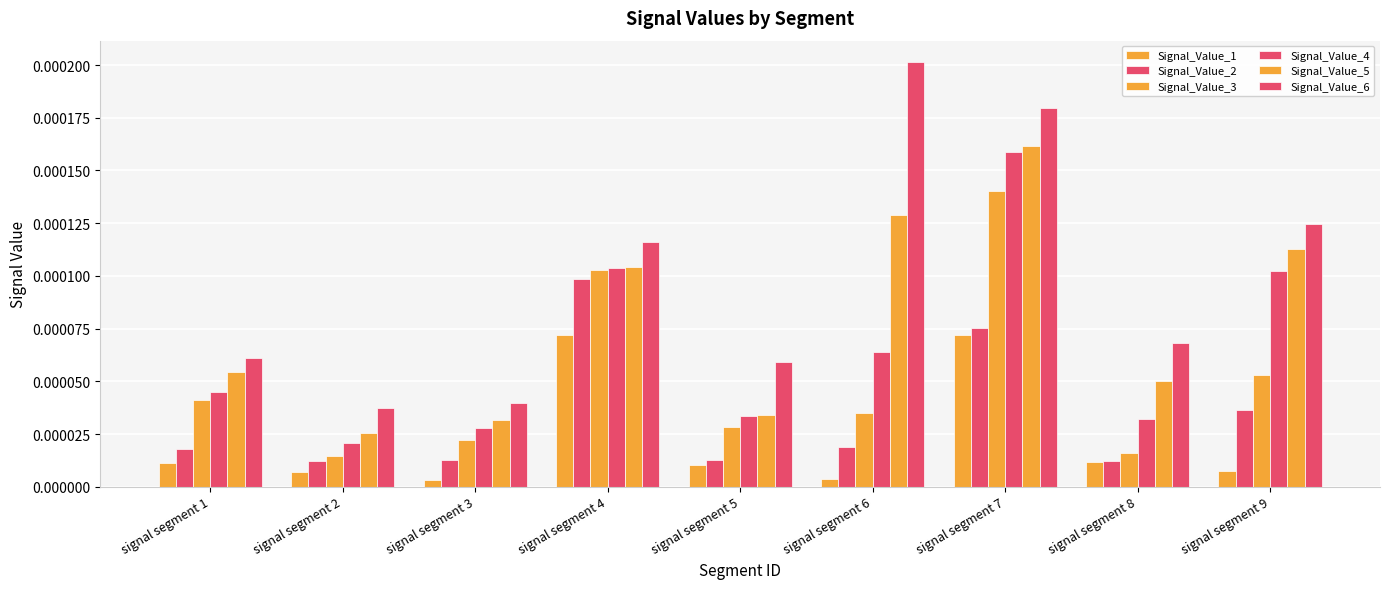

Which series has the largest total across all categories?

Signal_Value_6